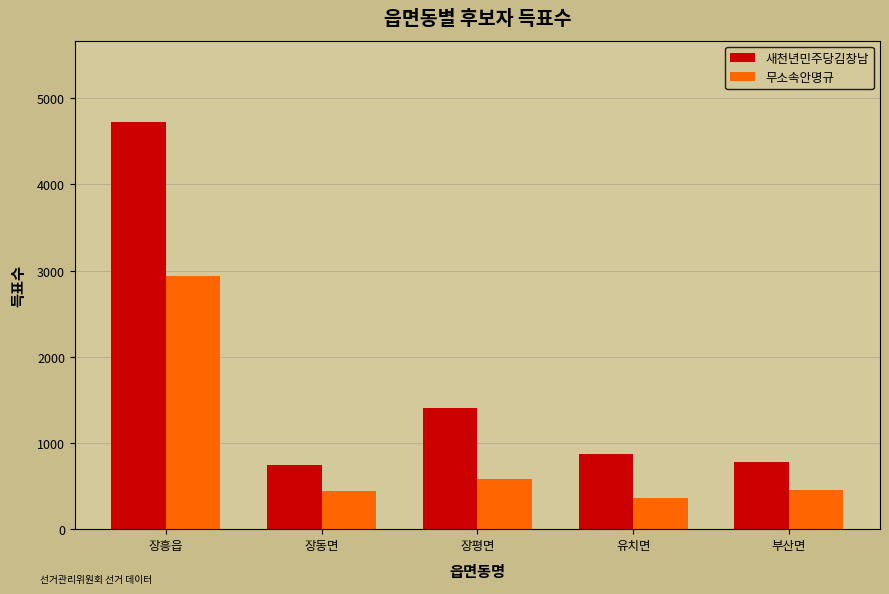

What is the approximate value of 새천년민주당김창남 at 유치면?

875